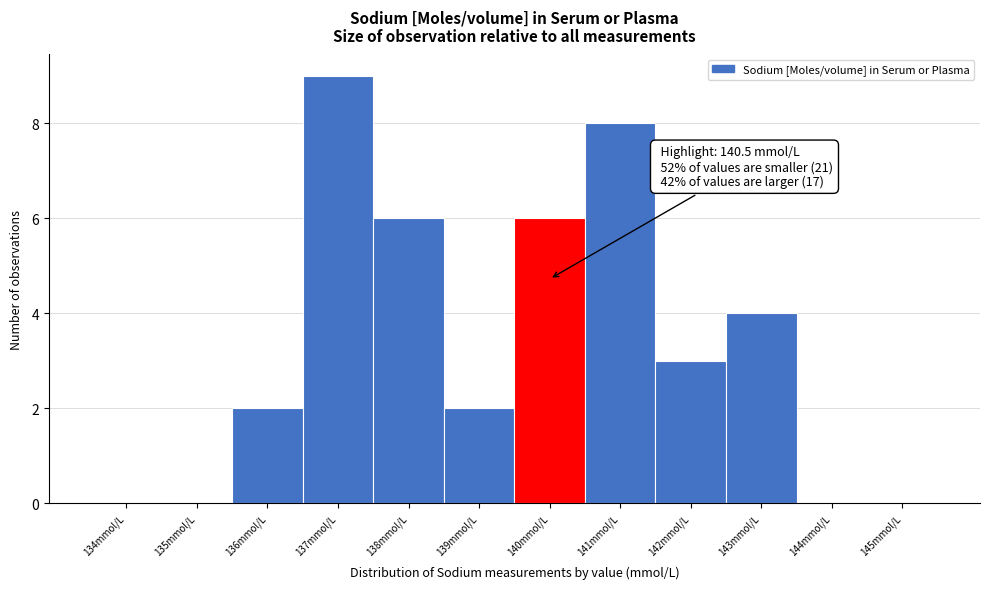

Reading left to right, what are all the values shown in this chart?

134mmol/L=0	135mmol/L=0	136mmol/L=2	137mmol/L=9	138mmol/L=6	139mmol/L=2	140mmol/L=6	141mmol/L=8	142mmol/L=3	143mmol/L=4	144mmol/L=0	145mmol/L=0